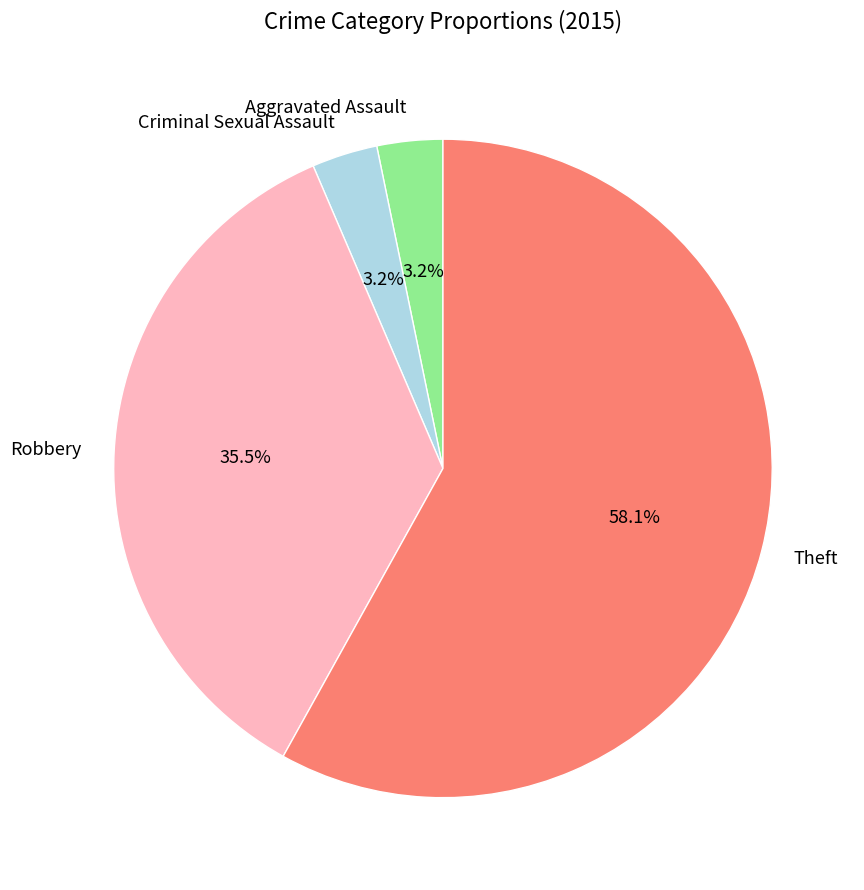

To the nearest percent, what is the combined percentage of Theft and Aggravated Assault?

61%